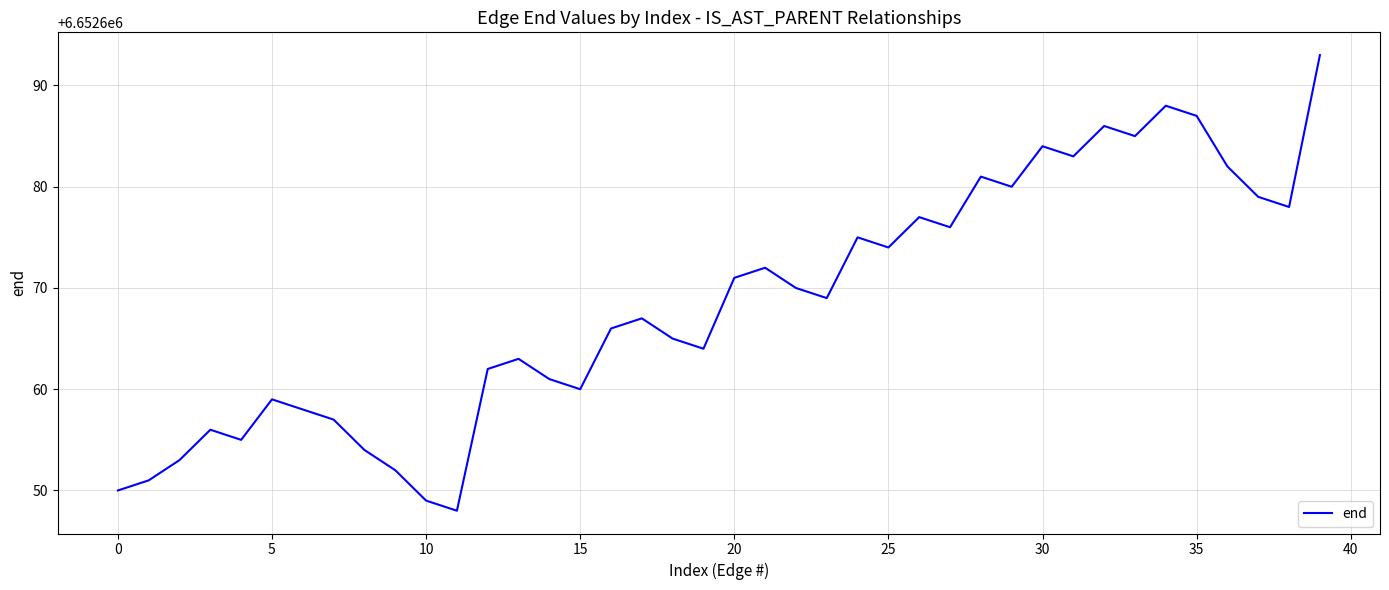

What is the difference between the maximum and minimum values?

45